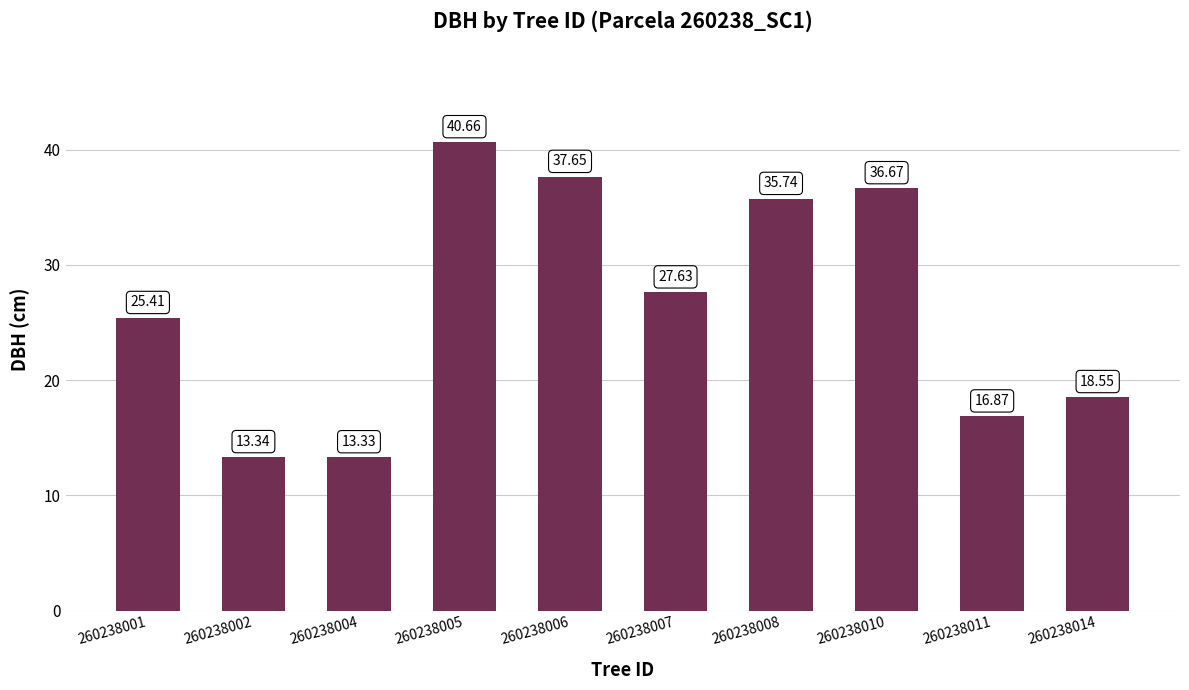

How many categories are shown in the chart?

10